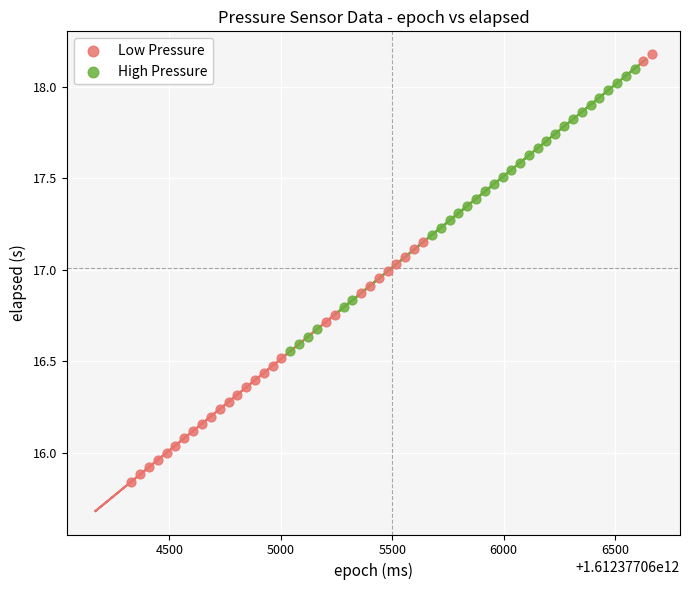

Which series has the widest spread of Y values?

Low Pressure